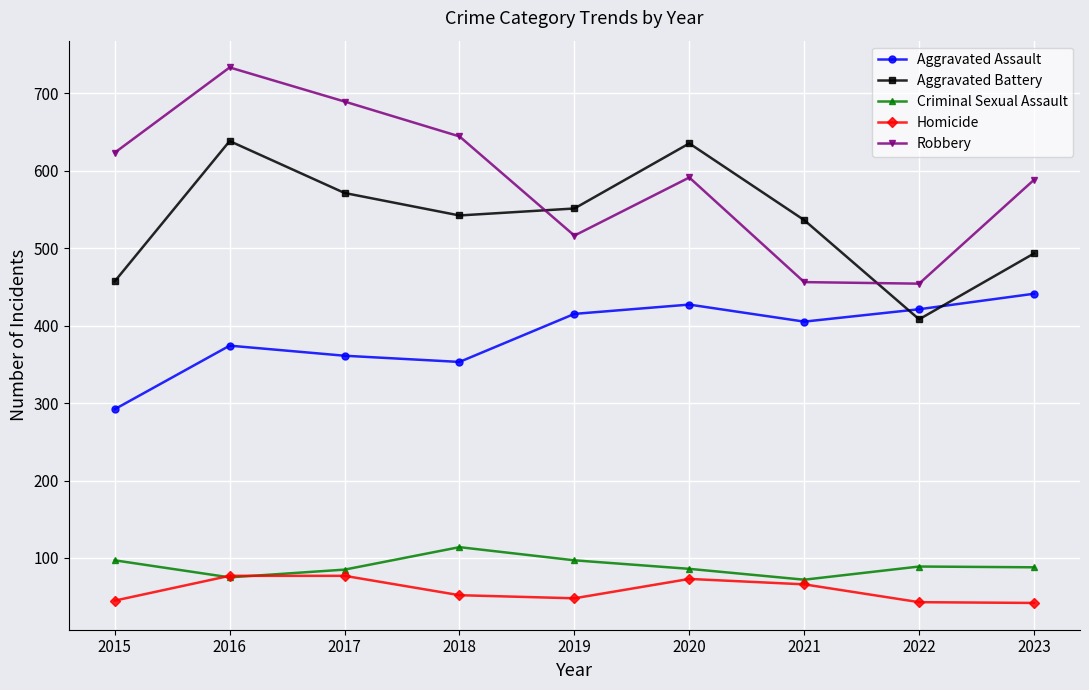

At how many categories does at least one series exceed 46?

9